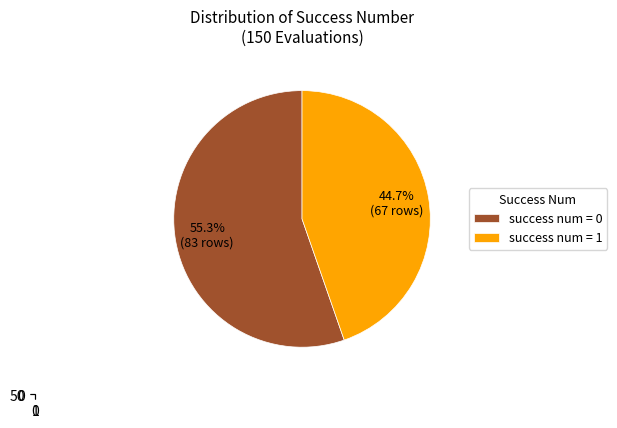

True or false: success_num_0 accounts for 45% of the total.

False